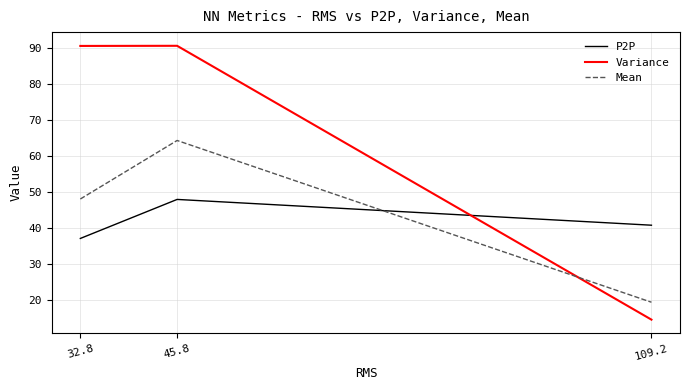

The P2P series shows 48.0 at 45.8. True or false?

True